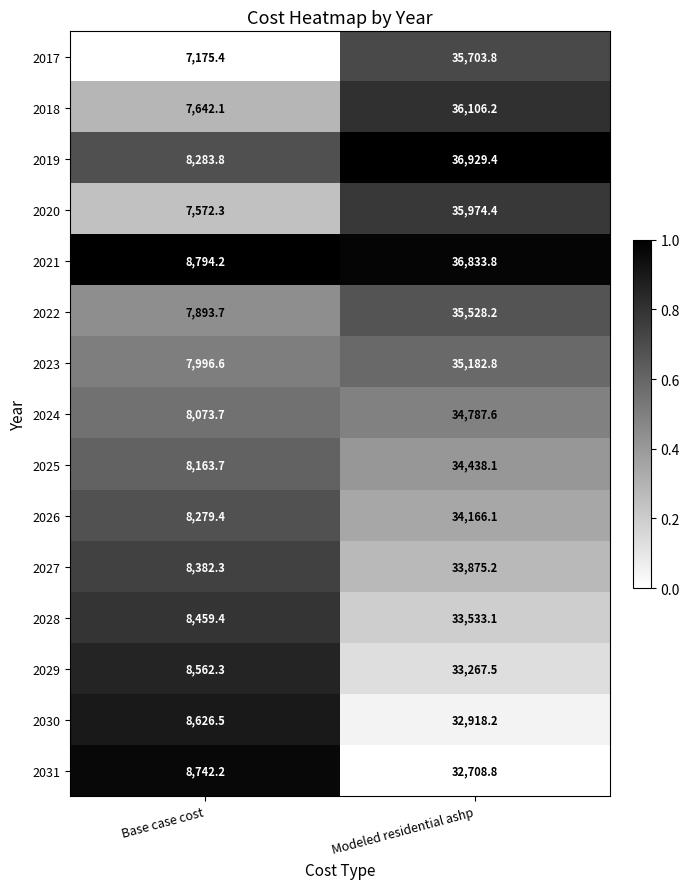

Reading right to left, transcribe all the data shown in this chart.

2017: Modeled residential ashp=35703.8	Base case cost=7175.4
2018: Modeled residential ashp=36106.2	Base case cost=7642.1
2019: Modeled residential ashp=36929.4	Base case cost=8283.8
2020: Modeled residential ashp=35974.4	Base case cost=7572.3
2021: Modeled residential ashp=36833.8	Base case cost=8794.2
2022: Modeled residential ashp=35528.2	Base case cost=7893.7
2023: Modeled residential ashp=35182.8	Base case cost=7996.6
2024: Modeled residential ashp=34787.6	Base case cost=8073.7
2025: Modeled residential ashp=34438.1	Base case cost=8163.7
2026: Modeled residential ashp=34166.1	Base case cost=8279.4
2027: Modeled residential ashp=33875.2	Base case cost=8382.3
2028: Modeled residential ashp=33533.1	Base case cost=8459.4
2029: Modeled residential ashp=33267.5	Base case cost=8562.3
2030: Modeled residential ashp=32918.2	Base case cost=8626.5
2031: Modeled residential ashp=32708.8	Base case cost=8742.2